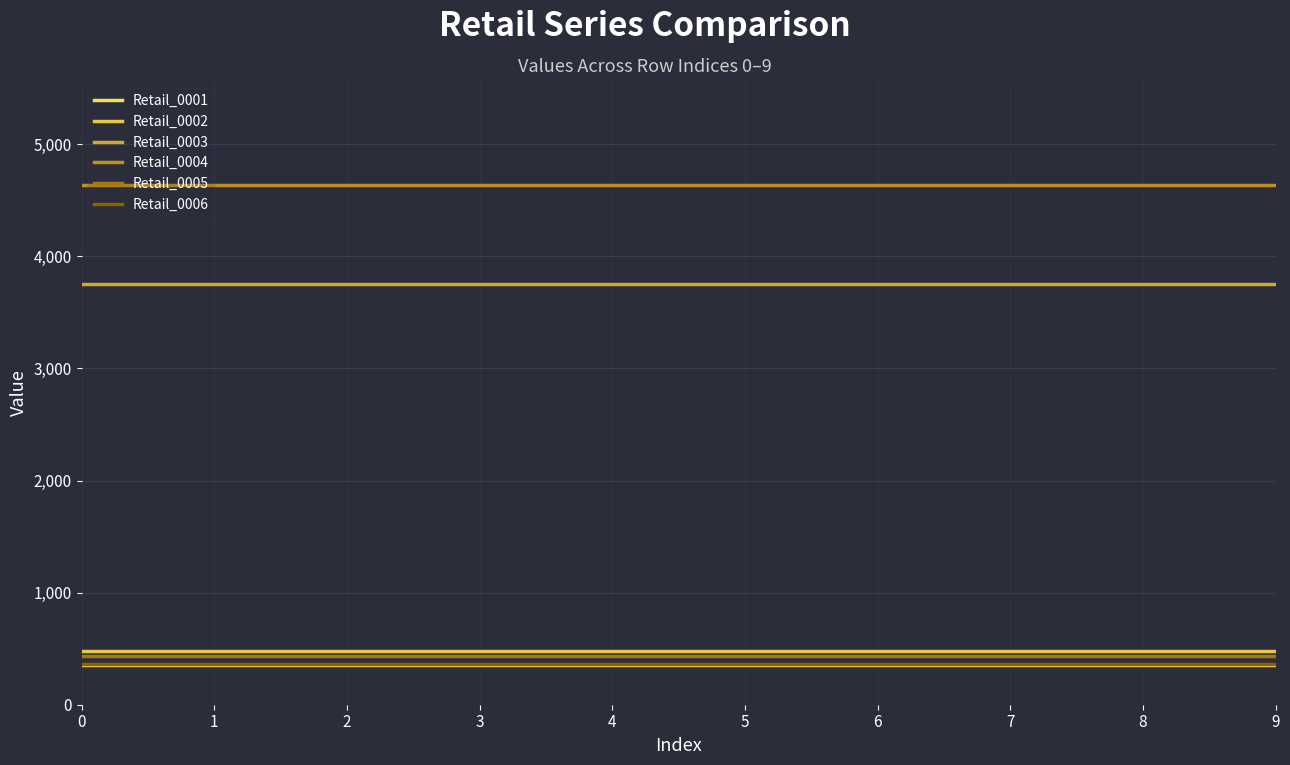

True or false: Retail_0005 has a value of 159 at 5.

False